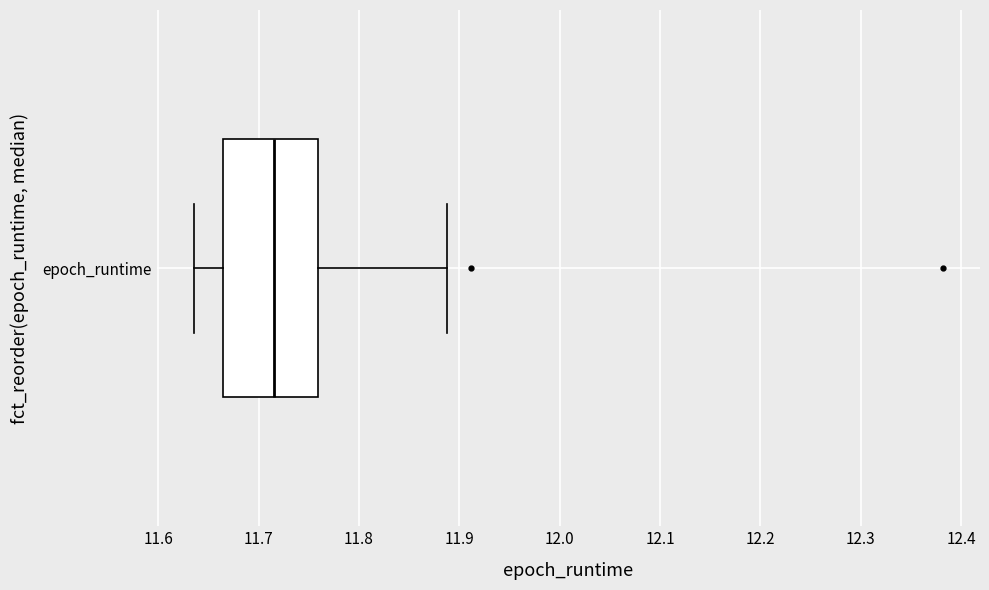

Transcribe this box plot: give where the median line is, the range the box spans, and where the two whiskers end, as read against the x-axis. The values are not printed on the chart, so give them approximately, as read against the axis.

median 11.72, box 11.66 to 11.76, whiskers 11.64 to 11.89